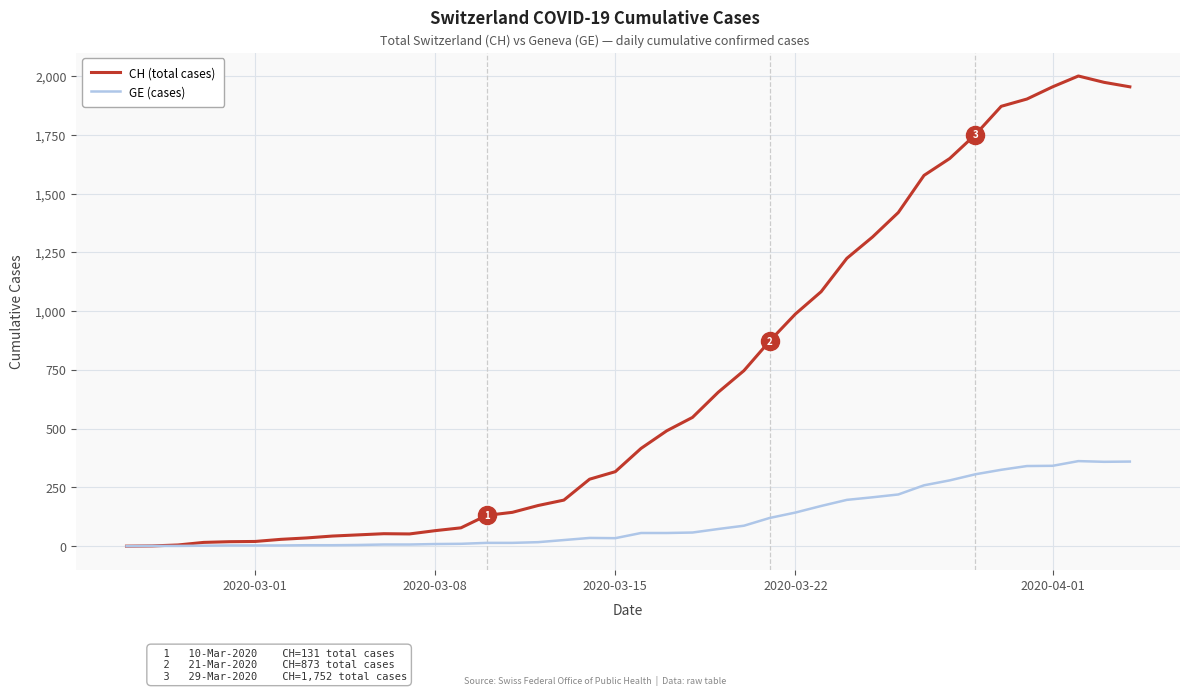

Rank the series by their average value, from lowest to highest.

GE (cases), CH (total cases)